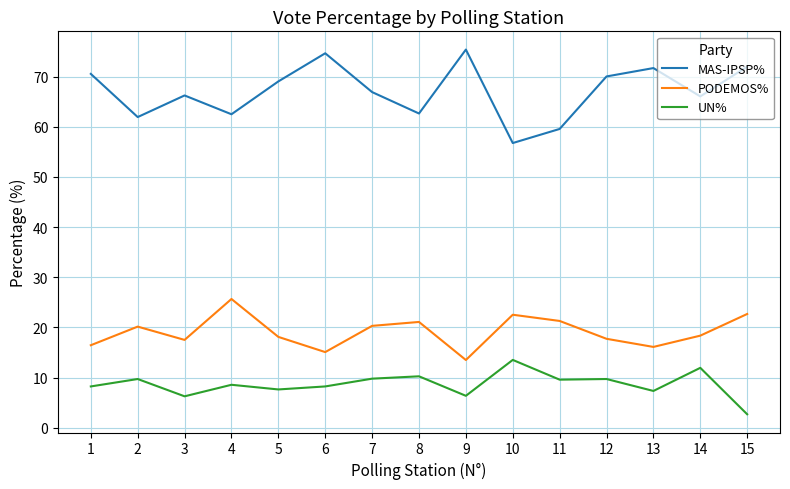

Does the chart display data point markers on the line(s)?

No